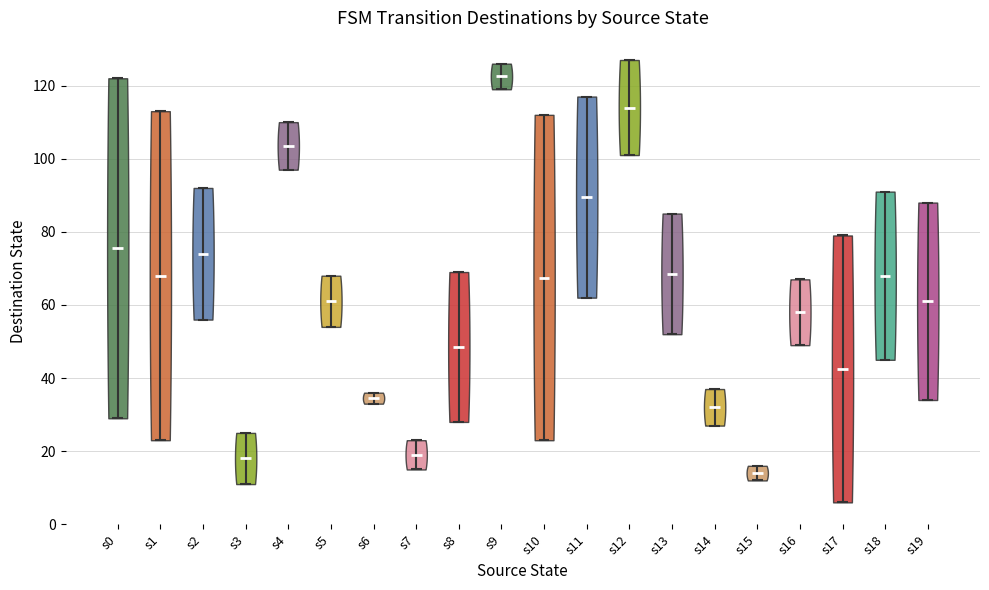

Which violin has the lowest median line?

s15